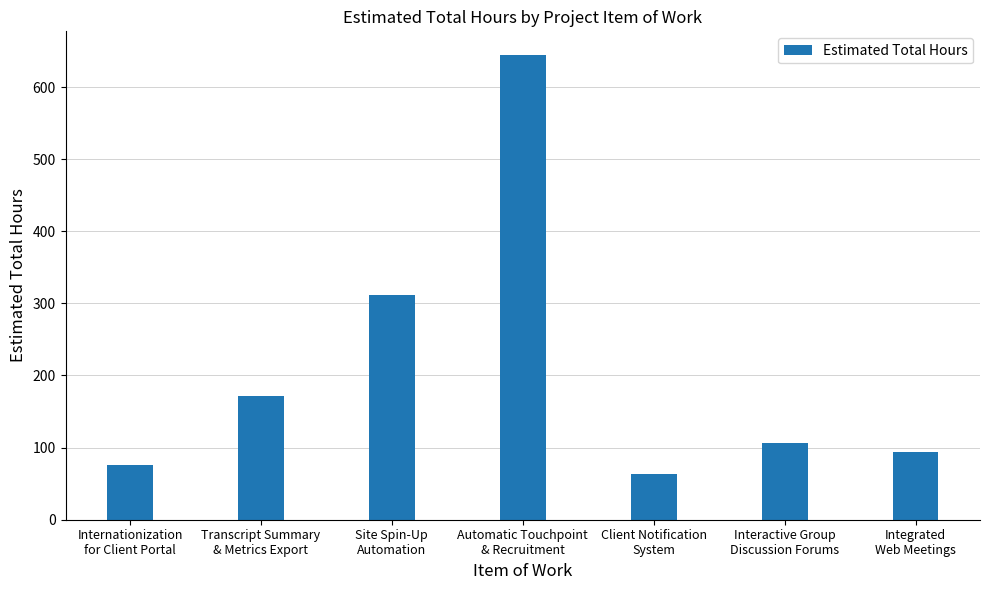

What position from the right is Interactive Group
Discussion Forums?

2